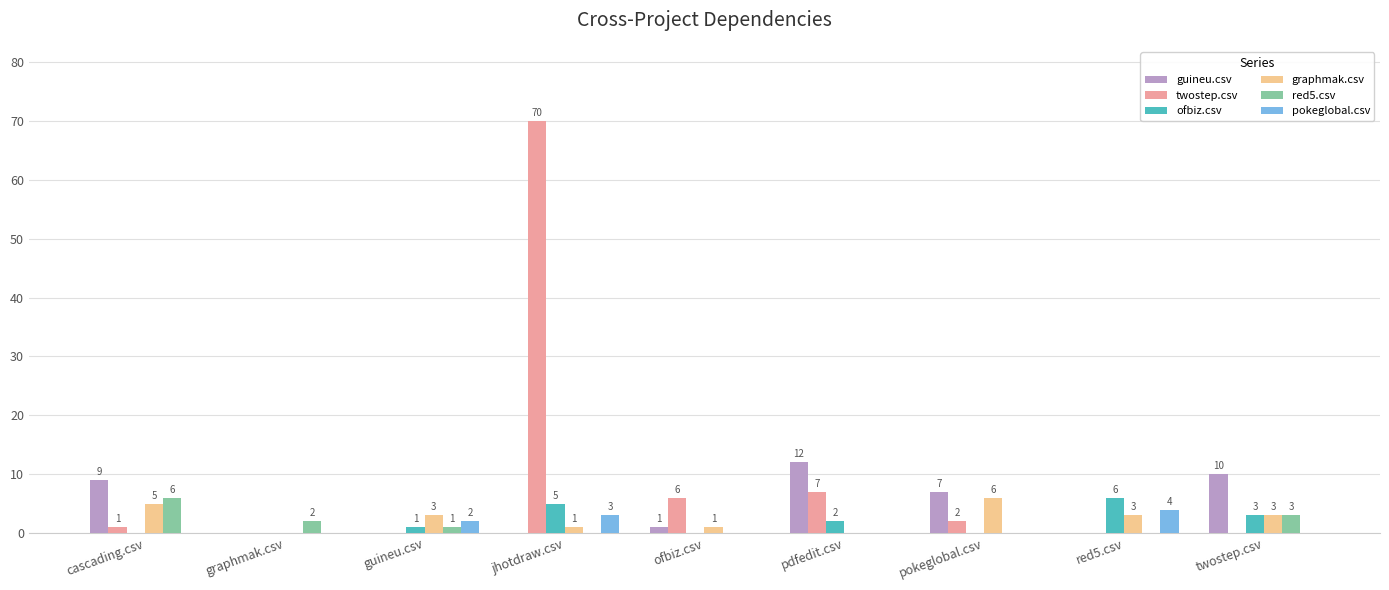

Where is ofbiz.csv nearest to the value 3?

twostep.csv